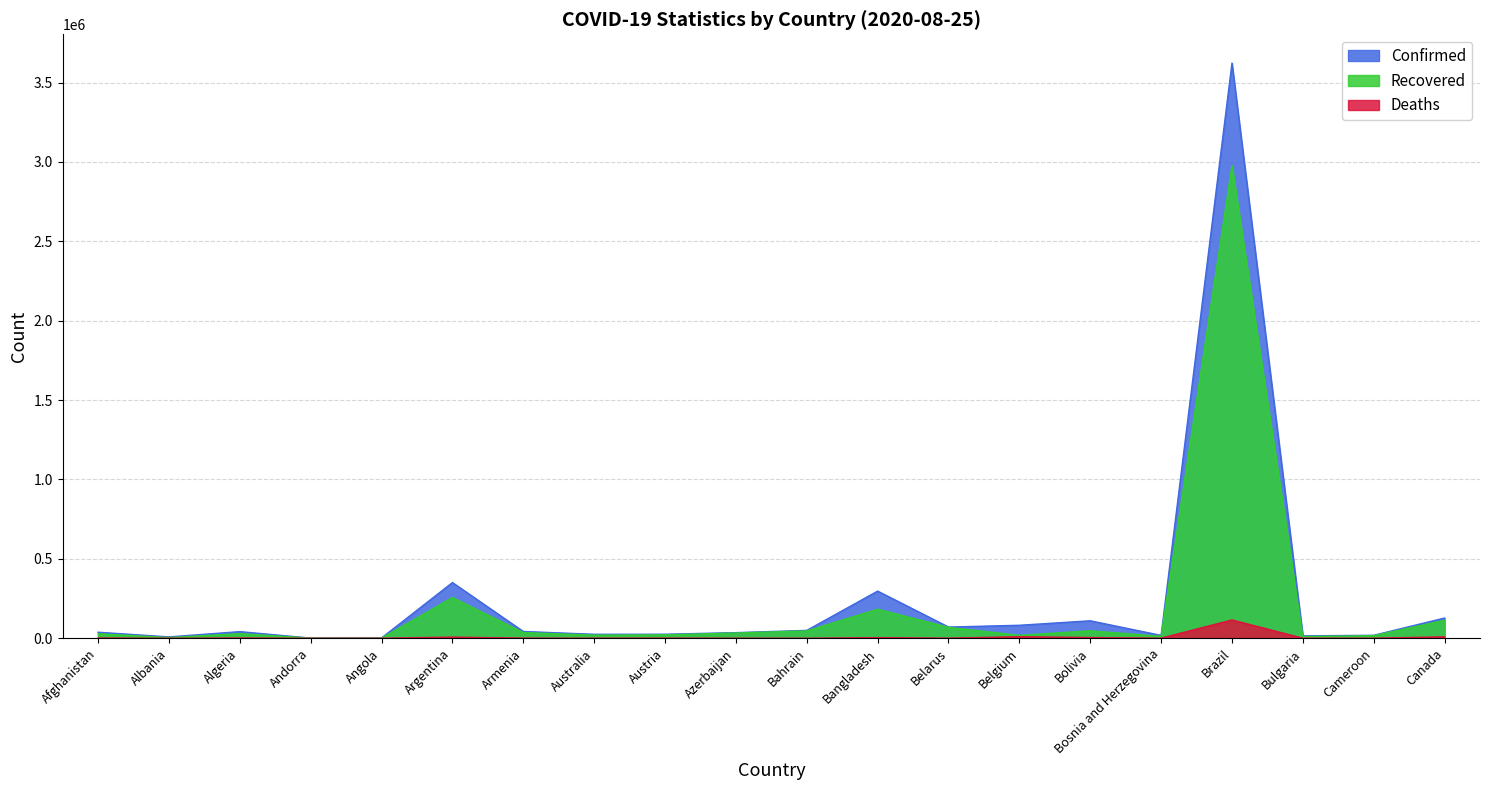

What is the minimum value shown in the chart?

53